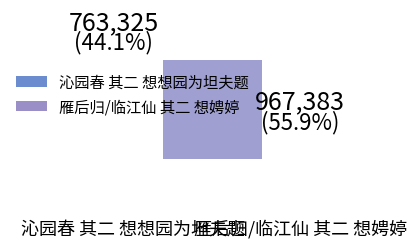

Does any single category account for the majority?

Yes